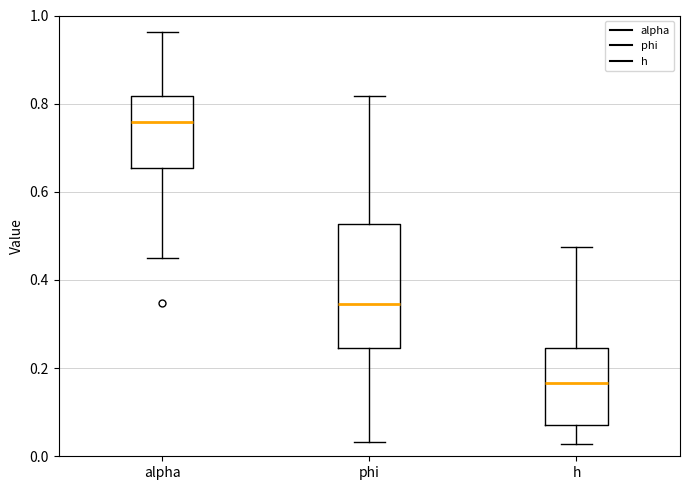

Where is the lower edge of the box for phi on the y-axis? The values are not printed on the chart, so give them approximately, as read against the axis.

0.24